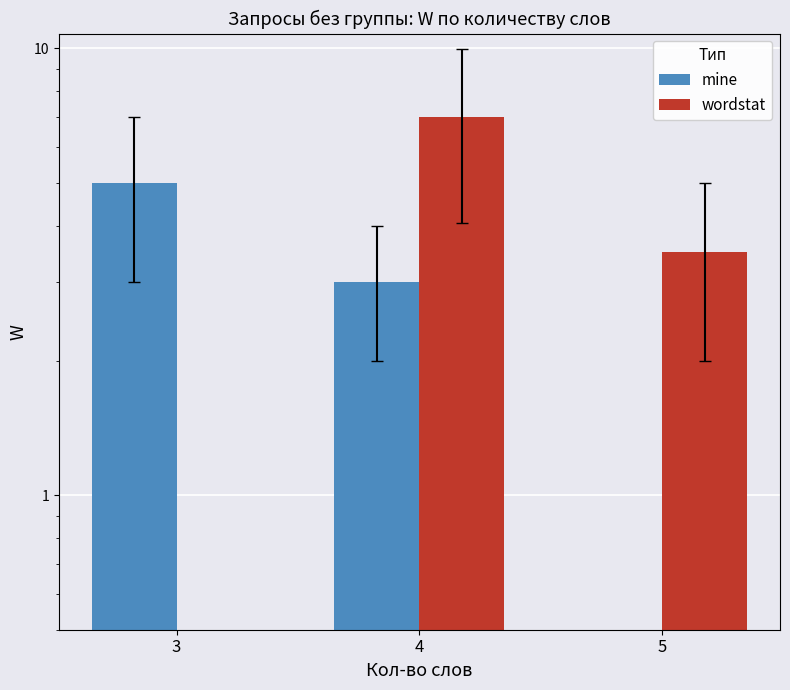

Which has a higher value, 5 or 4?

4